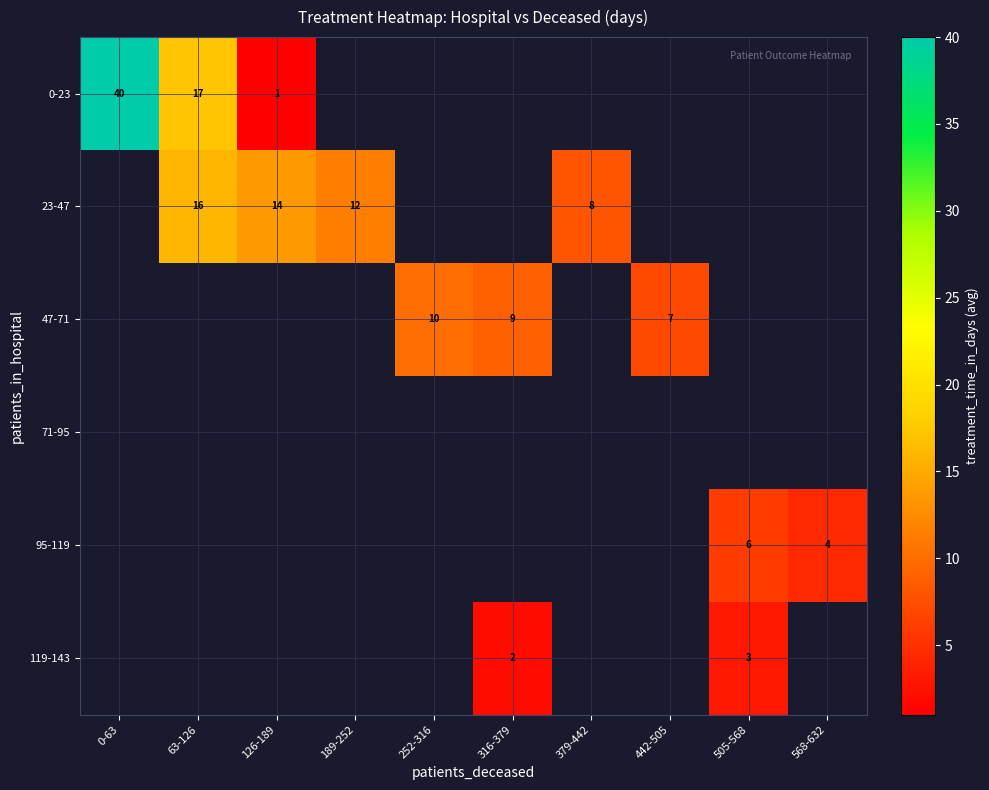

True or false: 119-143 has a value of 2 at 316-379.

True